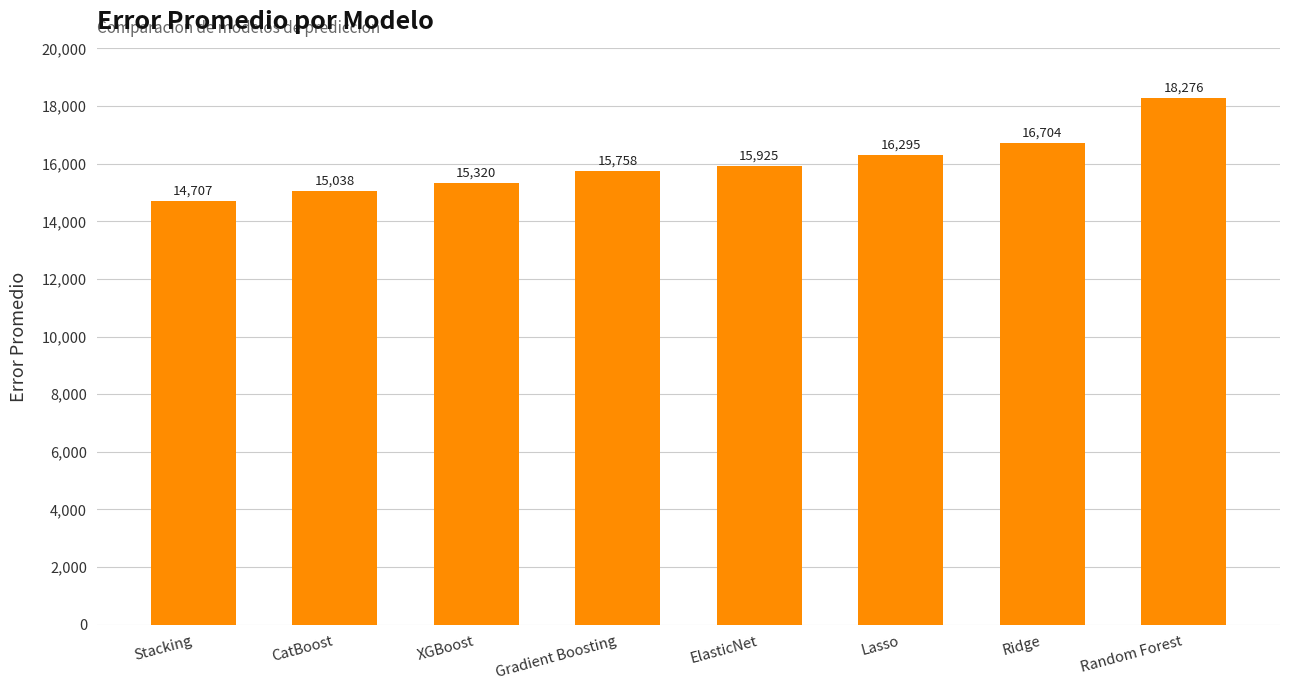

Count the number of data series in this chart.

1